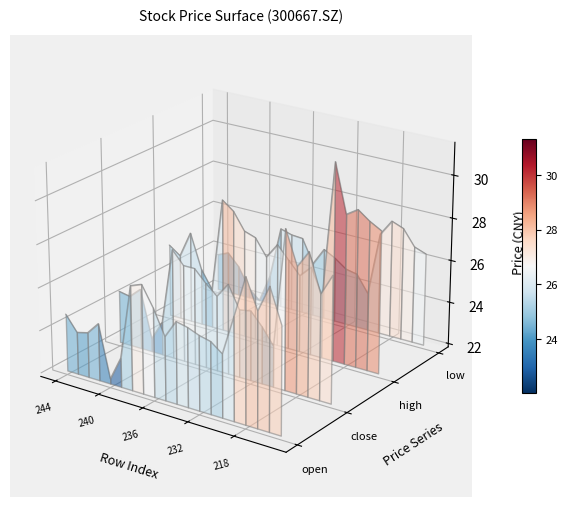

Which series has the largest total across all categories?

high